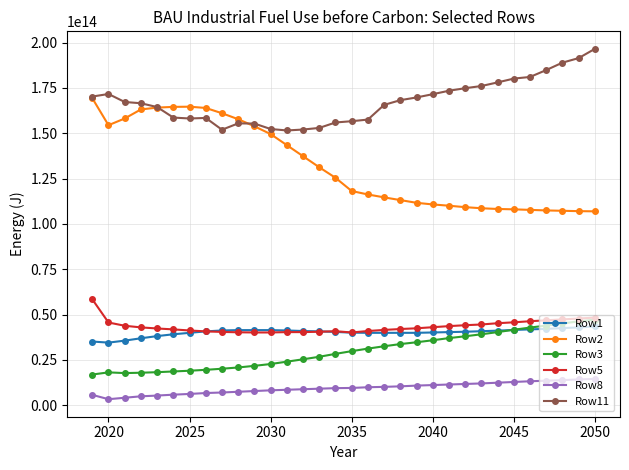

At how many categories does at least one series exceed 49541784781879?

32